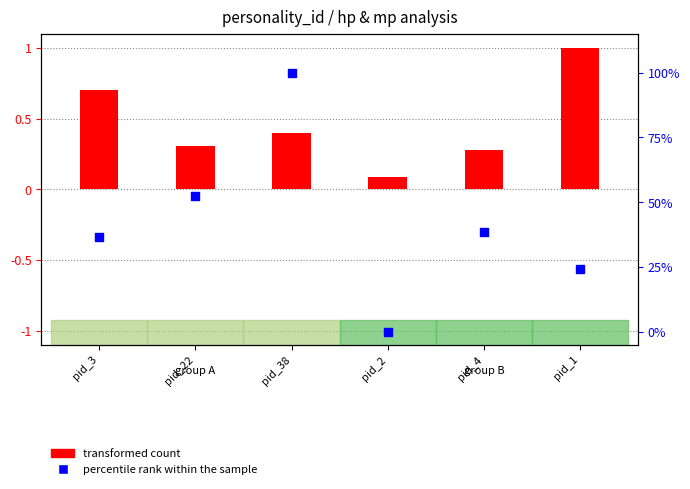

Which series has the largest Y range (max minus min)?

percentile rank within the sample